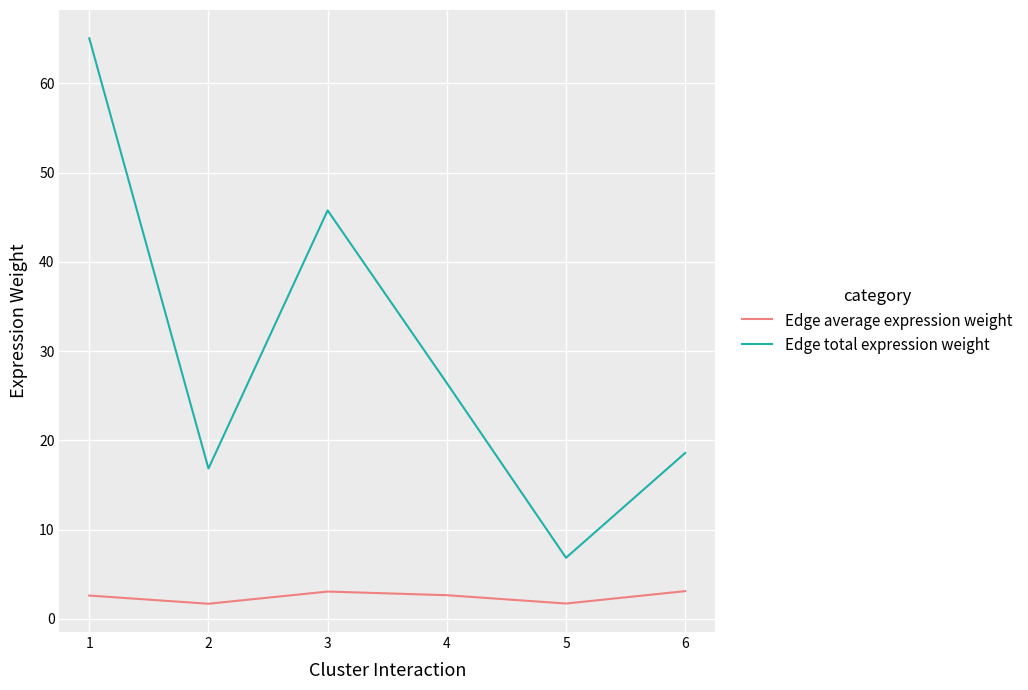

At which label does Edge total expression weight reach its minimum?

5